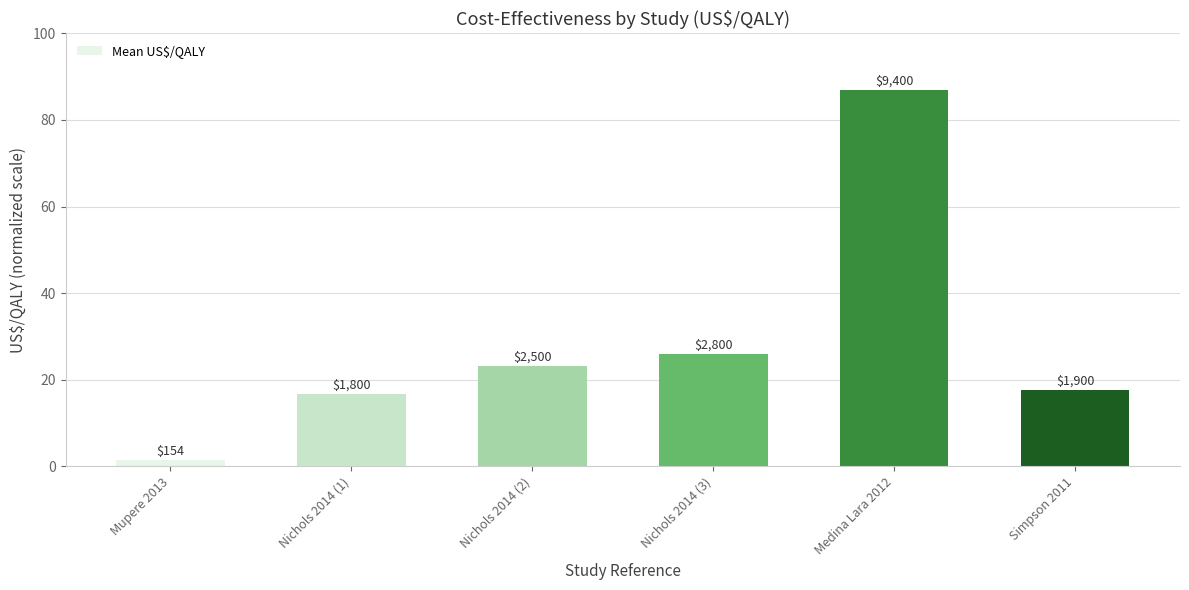

What is the label of the 6th bar from the left?

Simpson 2011